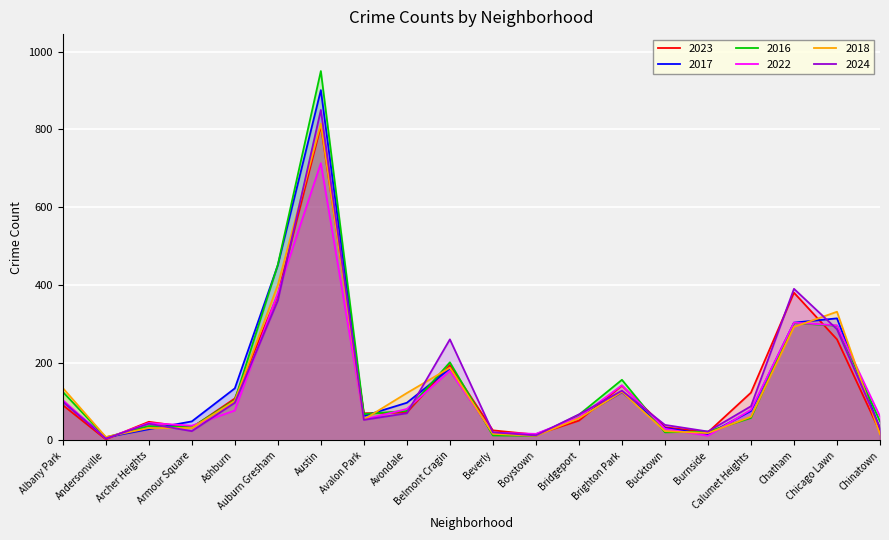

What is the minimum value shown in the chart?

3